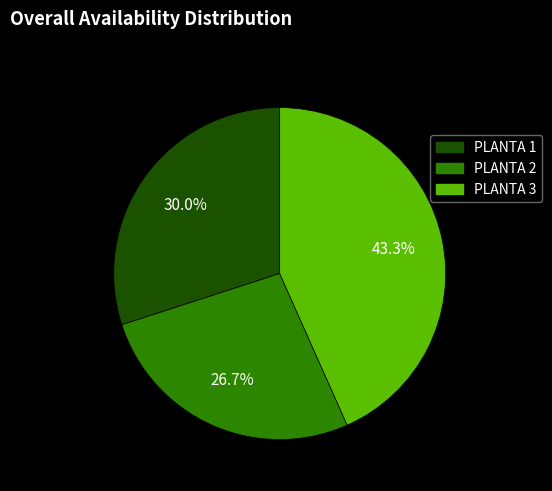

To the nearest percent, what is the difference between the PLANTA 1 and PLANTA 2 slice percentages?

3%